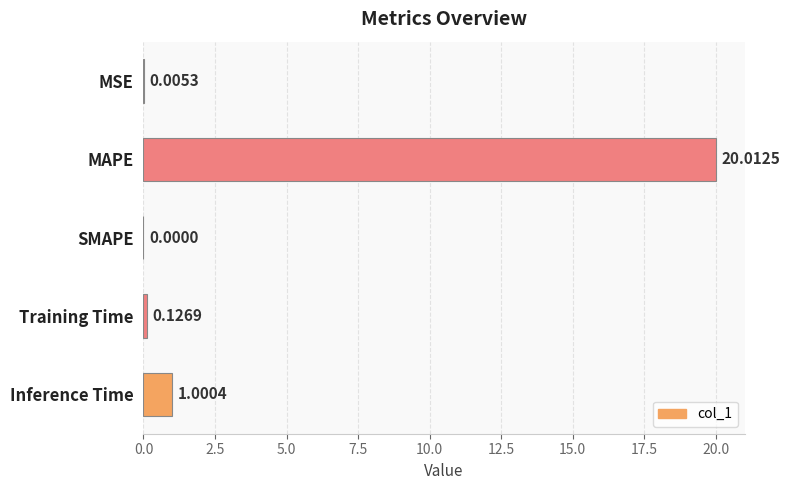

What is the sum of all values?

21.1